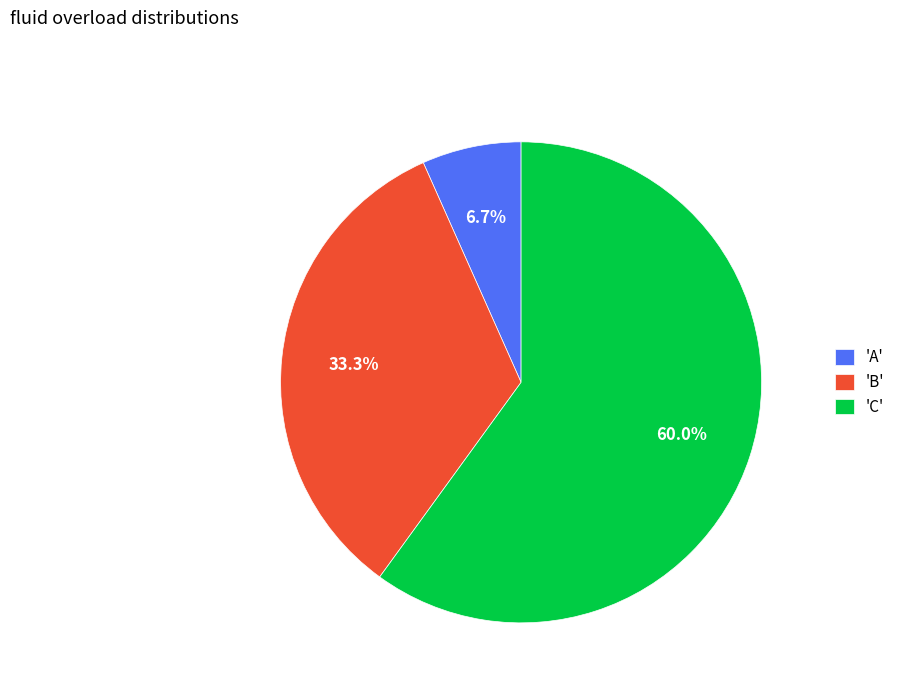

Combined, do 'B' and 'A' account for over 50%?

No